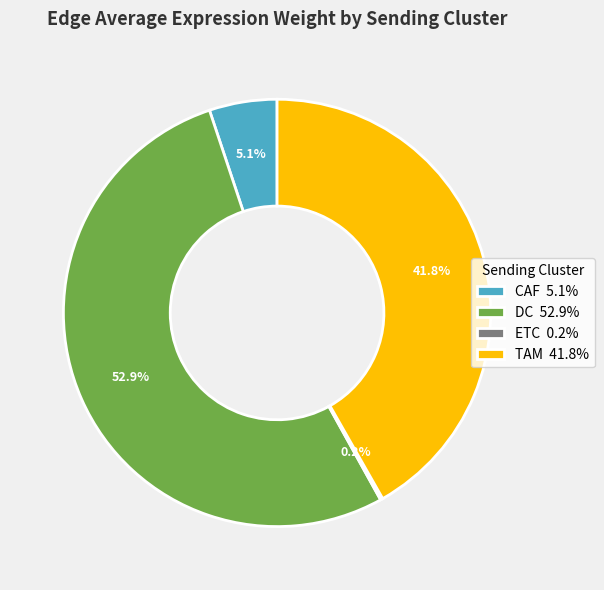

Is there a majority slice in this chart?

Yes